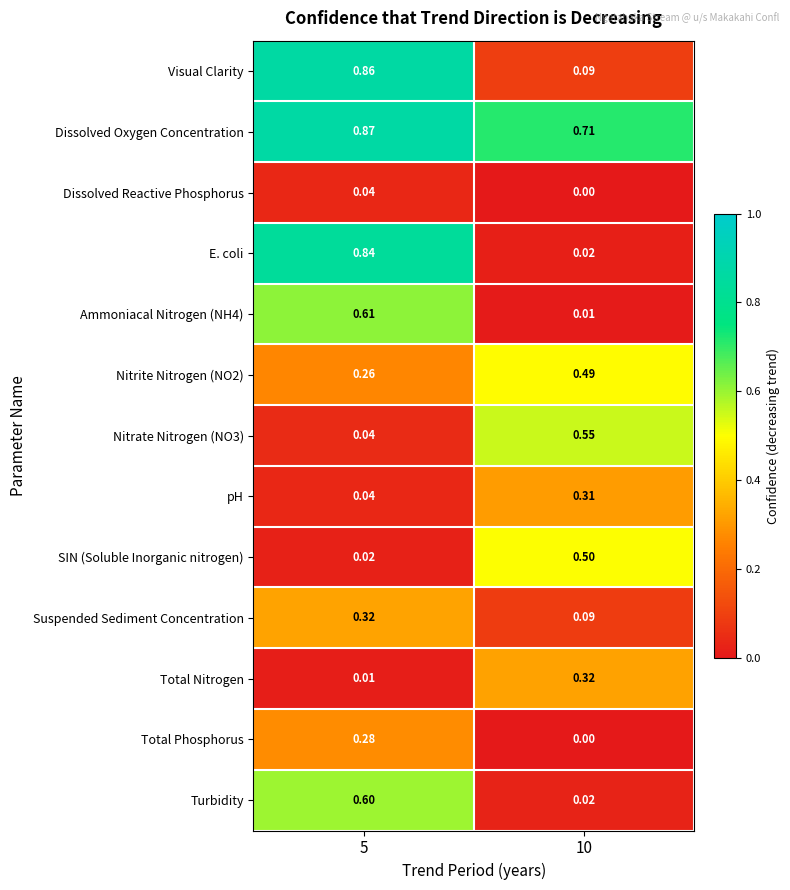

Is the value of Turbidity at 5 greater than the value of SIN (Soluble Inorganic nitrogen) at 10?

Yes